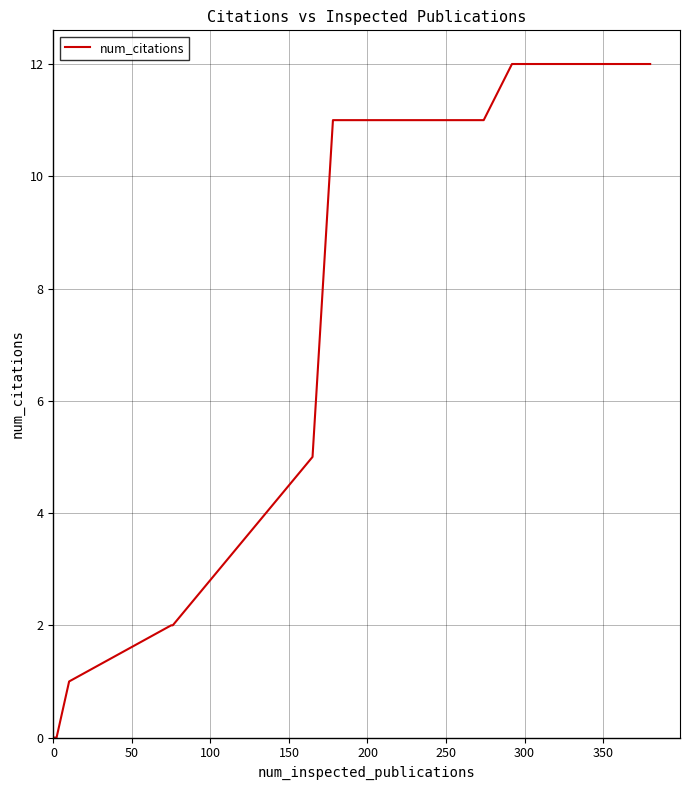

What is the difference between the maximum and minimum values?

12